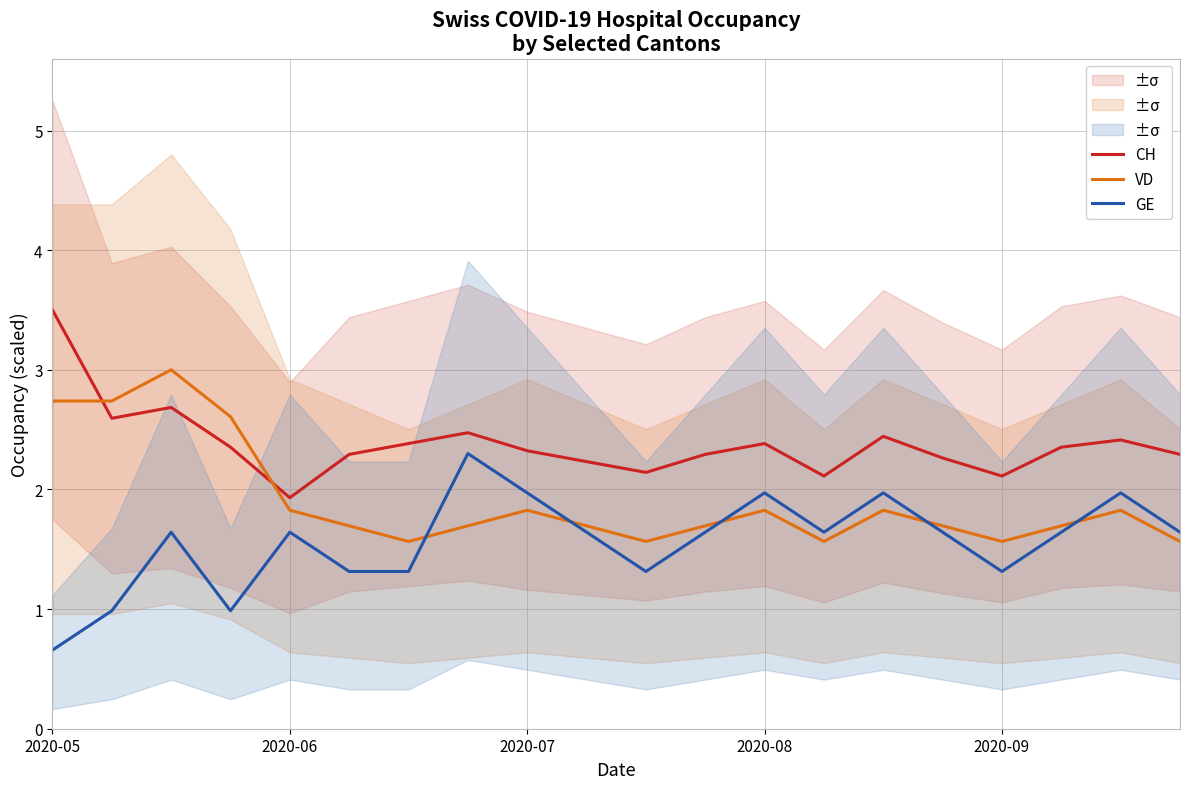

What is the difference between the maximum and minimum values in the VD series?

1.4